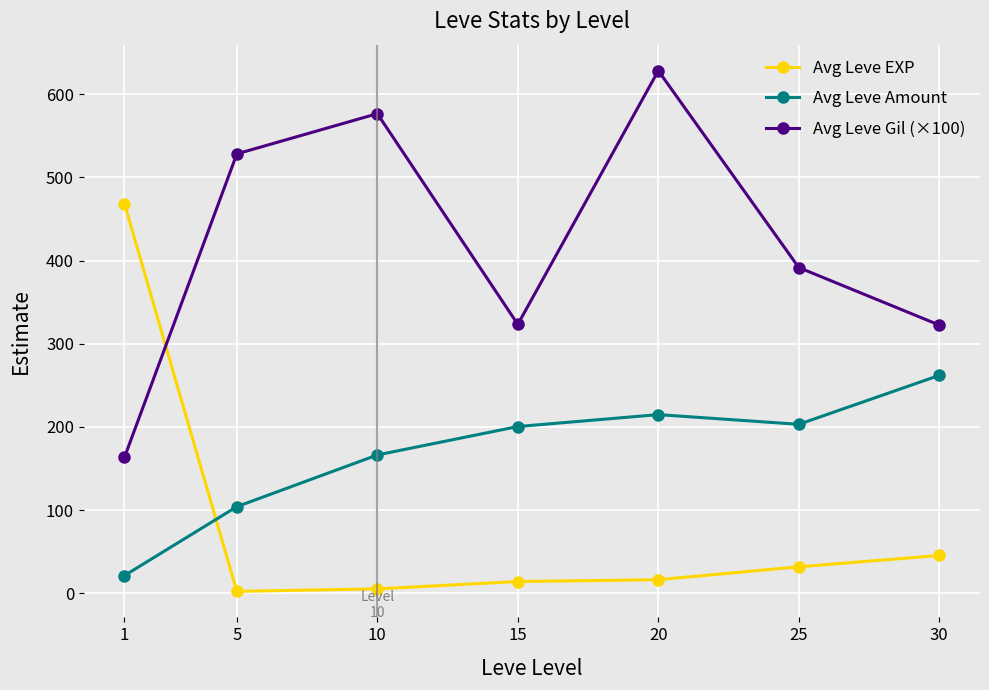

What is the average value of the Avg Leve Amount series?

167.5